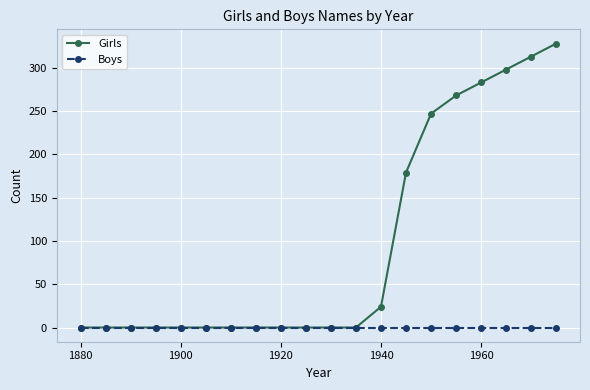

At how many categories does at least one series exceed 212?

6